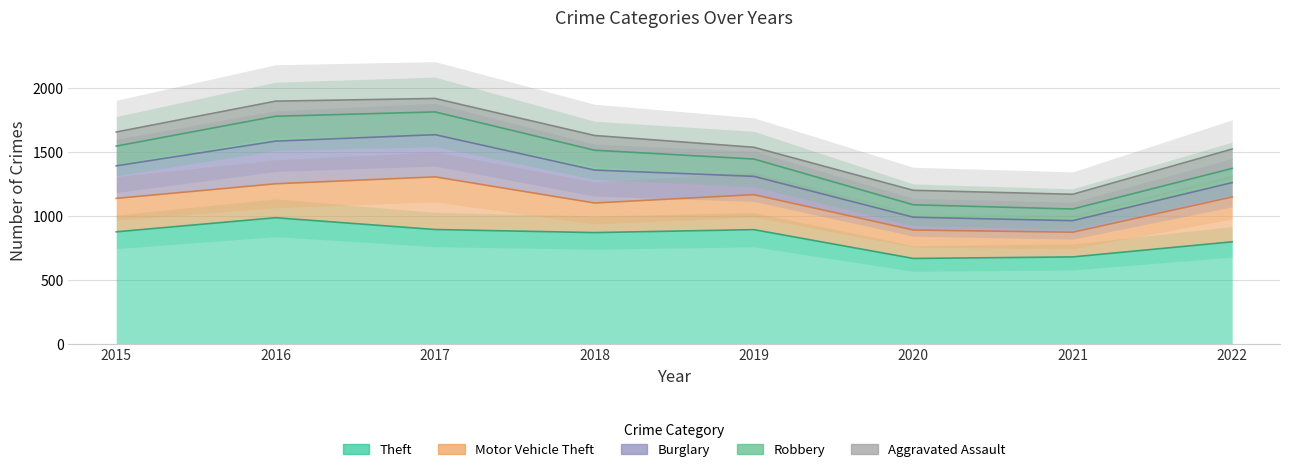

The Robbery series shows 91 at 2021. True or false?

True